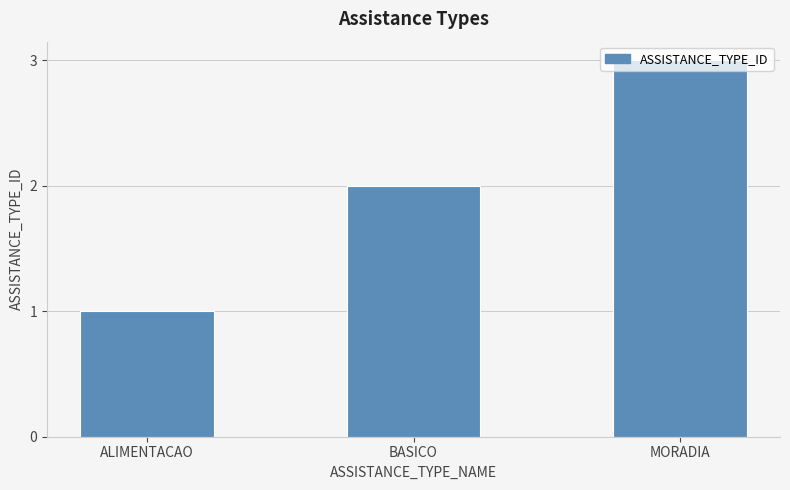

Reading left to right, what are all the values shown in this chart?

ALIMENTACAO=1	BASICO=2	MORADIA=3